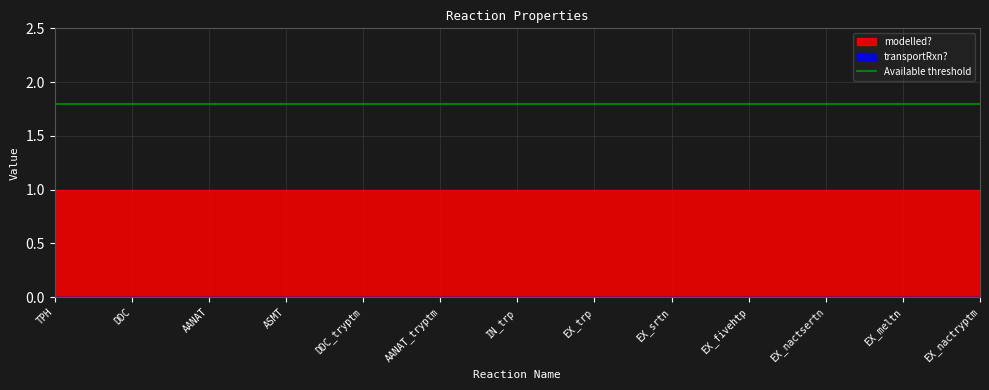

What value does the modelled? series have at TPH?

1